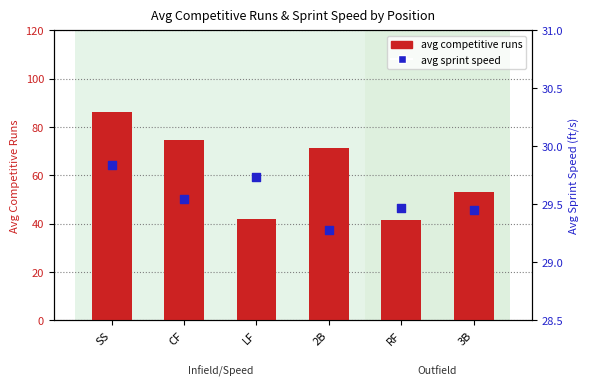

At how many categories does at least one series exceed 36?

6